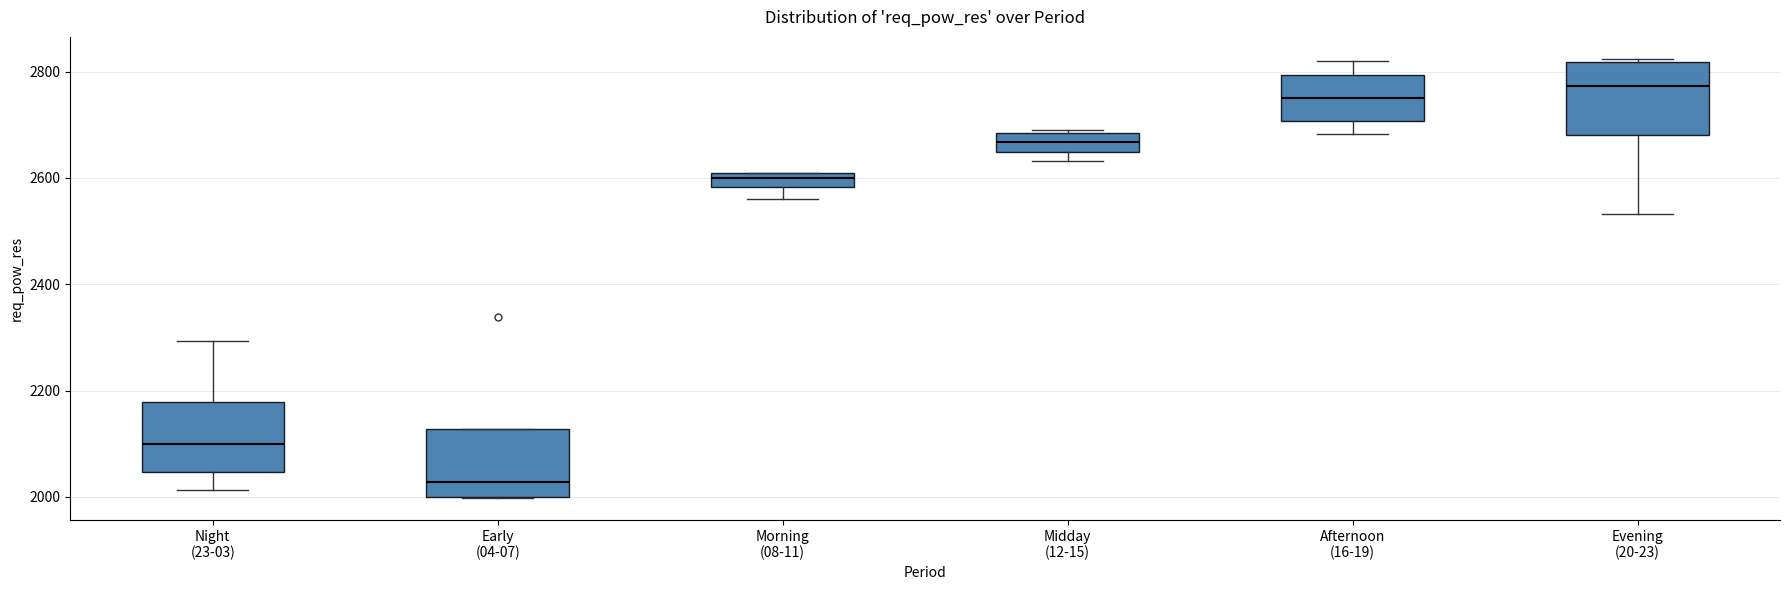

Which box has the highest median line?

Evening (20-23)